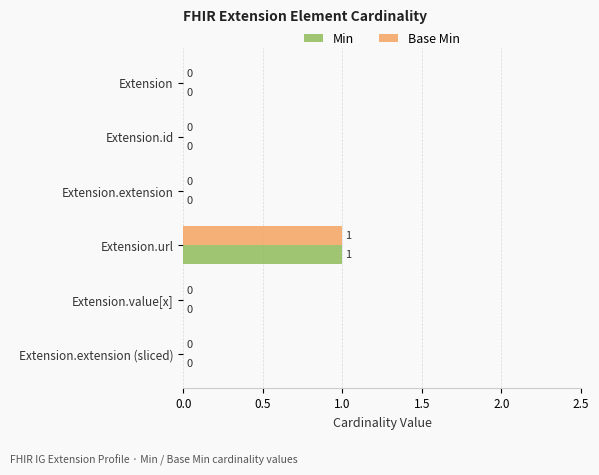

At which category is the sum across all series the highest?

Extension.url